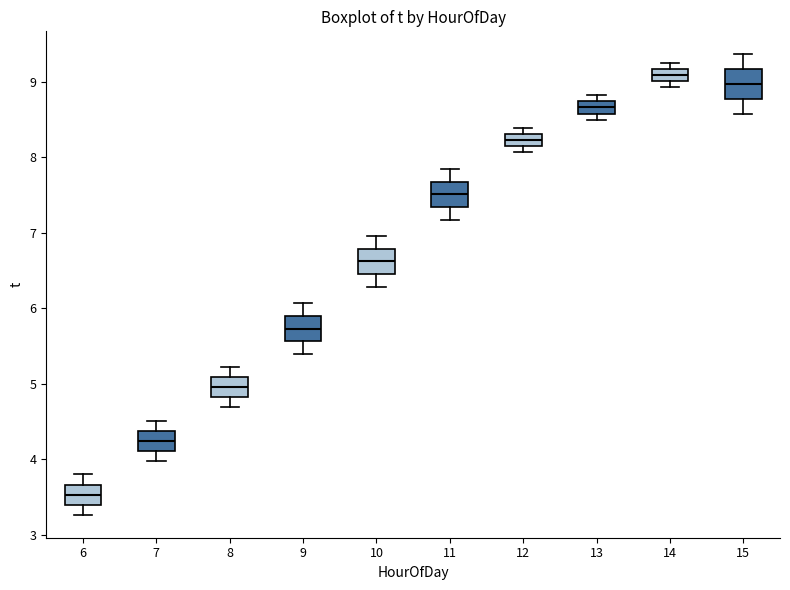

Reading left to right, transcribe this box plot: for each box, give where its median line is, the range the box spans, and where its two whiskers end, as read against the y-axis. The values are not printed on the chart, so give them approximately, as read against the axis.

6: median 3.5, box 3.4 to 3.7, whiskers 3.3 to 3.8
7: median 4.2, box 4.1 to 4.4, whiskers 4.0 to 4.5
8: median 5.0, box 4.8 to 5.1, whiskers 4.7 to 5.2
9: median 5.7, box 5.6 to 5.9, whiskers 5.4 to 6.1
10: median 6.6, box 6.5 to 6.8, whiskers 6.3 to 7.0
11: median 7.5, box 7.3 to 7.7, whiskers 7.2 to 7.8
12: median 8.2, box 8.1 to 8.3, whiskers 8.1 (just below the box's lower edge) to 8.4
13: median 8.7 (inside the box), box 8.6 to 8.7, whiskers 8.5 to 8.8
14: median 9.1, box 9.0 to 9.2, whiskers 8.9 to 9.3
15: median 9.0, box 8.8 to 9.2, whiskers 8.6 to 9.4